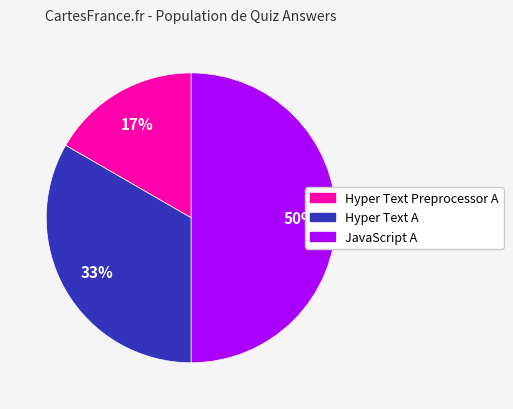

Rank the categories by value from highest to lowest.

JavaScript A, Hyper Text A, Hyper Text Preprocessor A